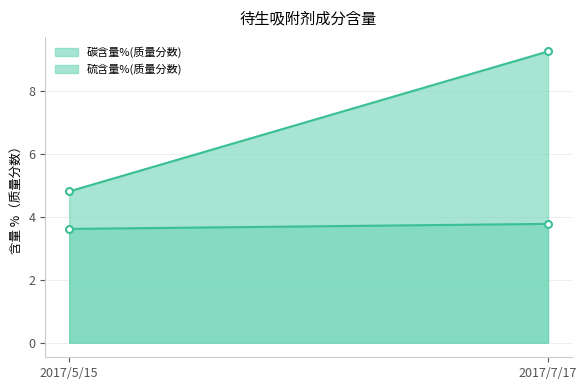

Is the value of 硫含量%(质量分数) at 2017/5/15 greater than the value of 碳含量%(质量分数) at 2017/5/15?

Yes